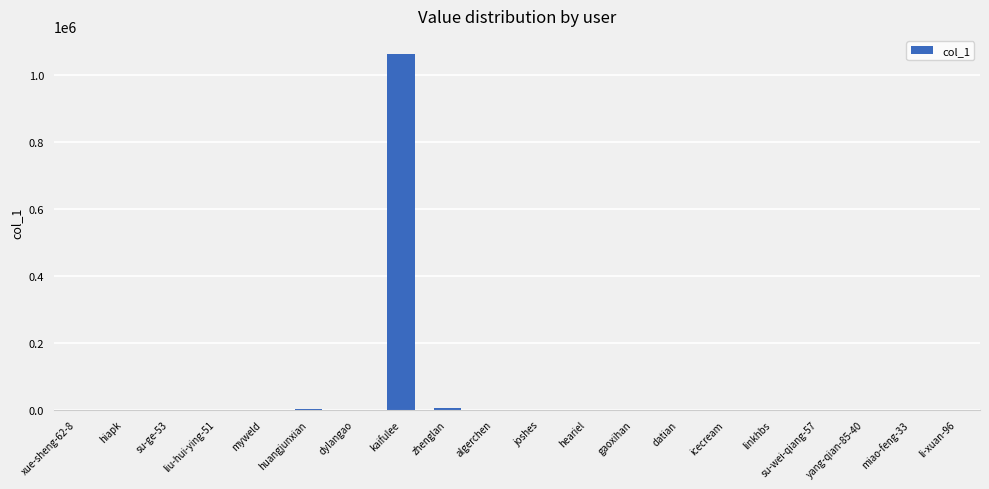

What is the maximum value shown in the chart?

1062213